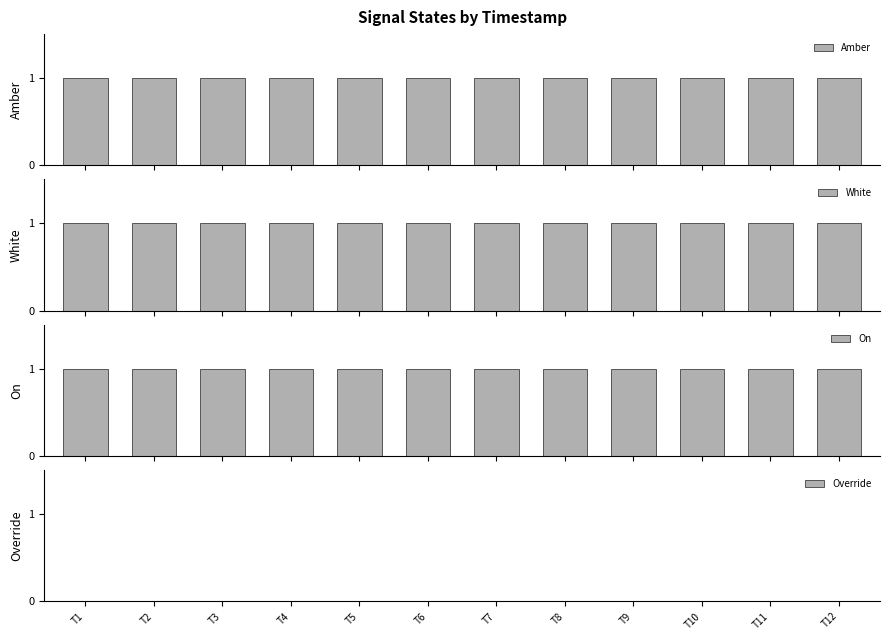

What is the minimum value for Amber?

1